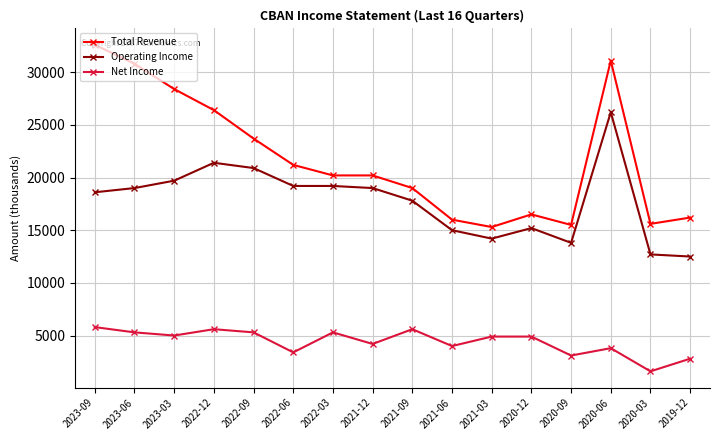

What is the difference between the maximum and minimum values in the Operating Income series?

13700